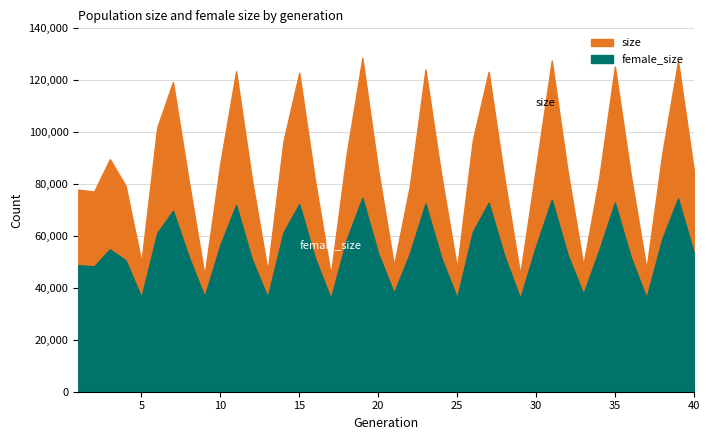

List the labels in order of size value, largest first.

19, 31, 39, 35, 23, 11, 27, 15, 7, 6, 26, 14, 38, 18, 3, 10, 30, 20, 40, 32, 36, 24, 28, 34, 12, 16, 8, 4, 22, 1, 2, 5, 33, 21, 25, 37, 13, 29, 17, 9